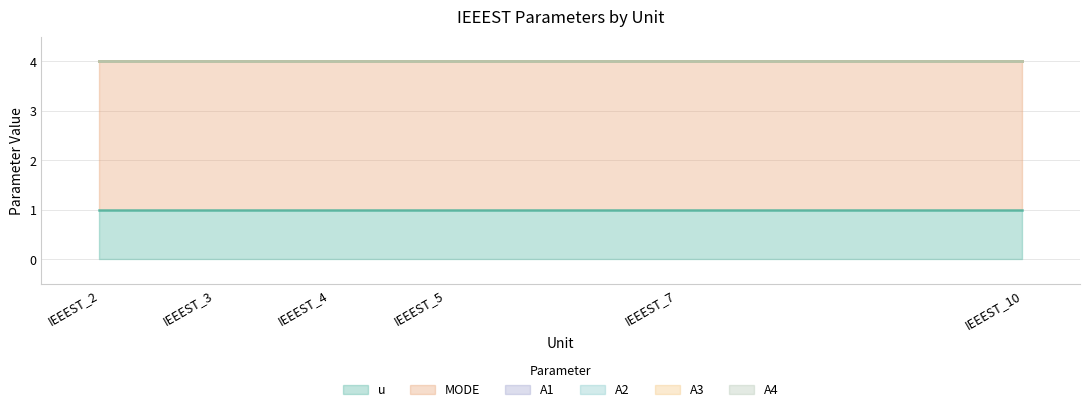

True or false: u and A1 cross at least once.

False